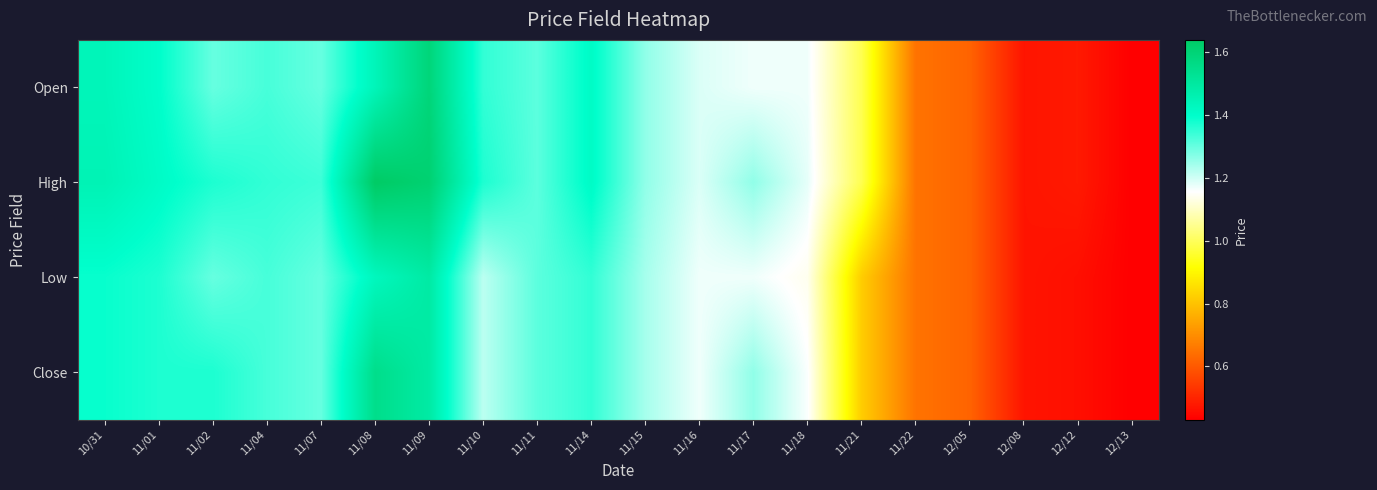

Between 11/11 and 11/22, which is larger?

11/11